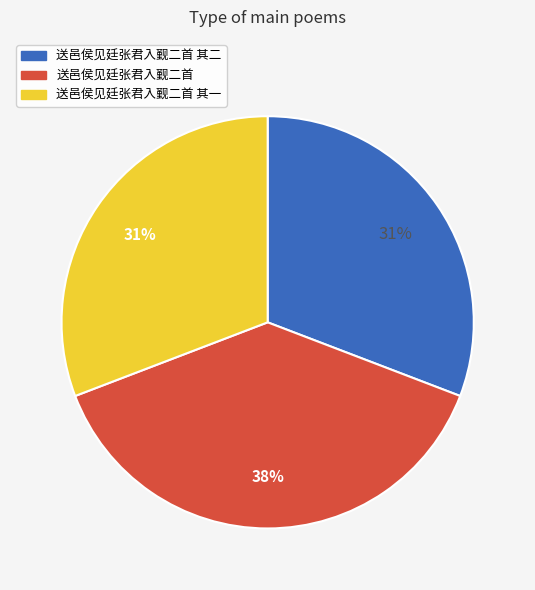

Is there a majority slice in this chart?

No